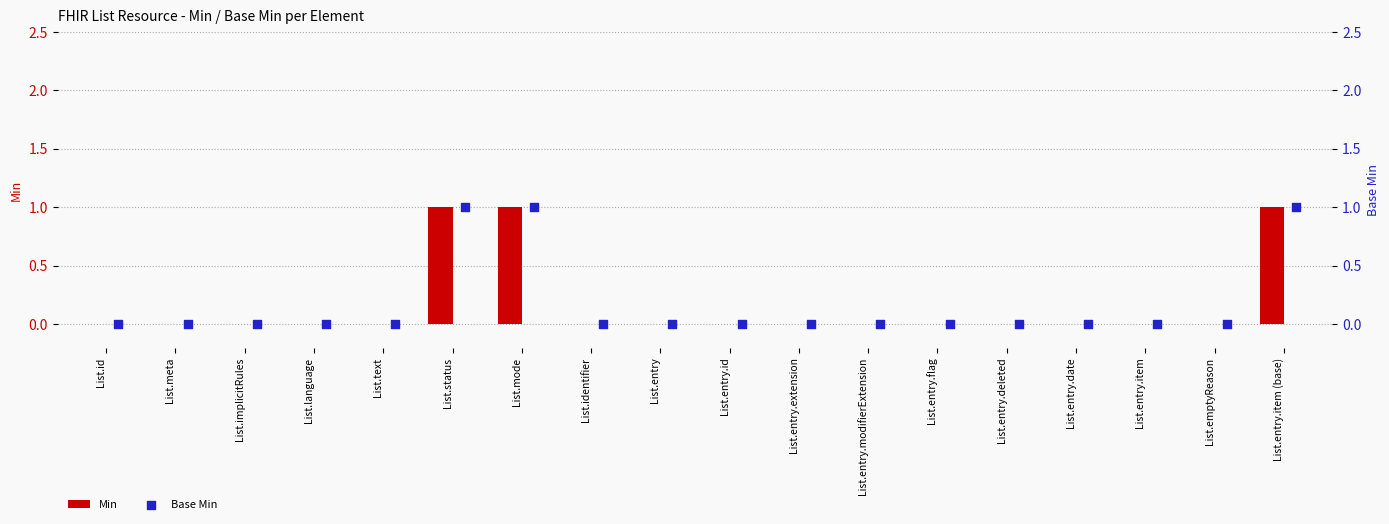

Which series has the largest total across all categories?

Min